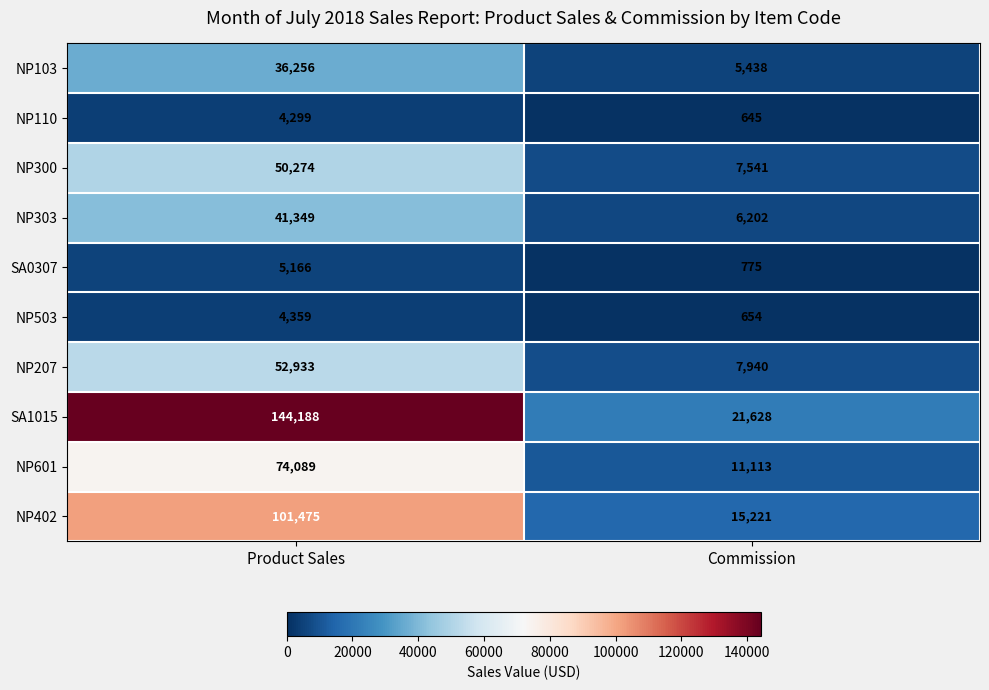

Which series has the largest range (max minus min)?

SA1015